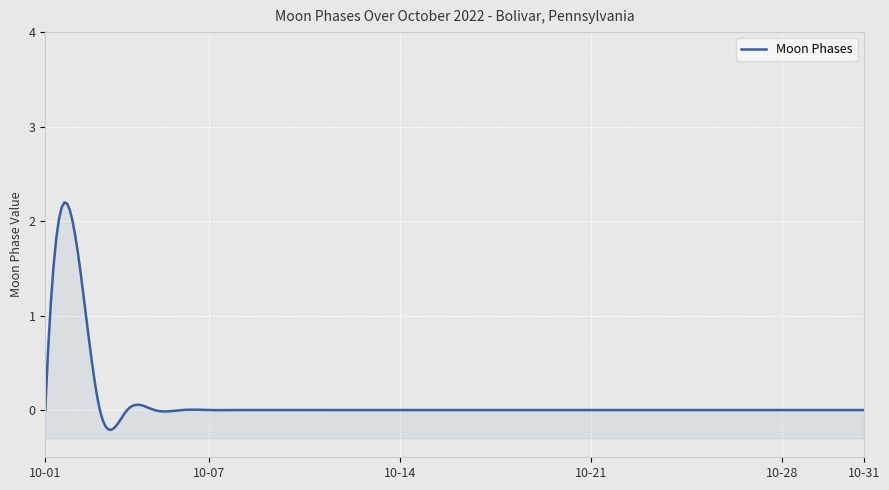

Which category has the lowest value across all series?

2022-10-01